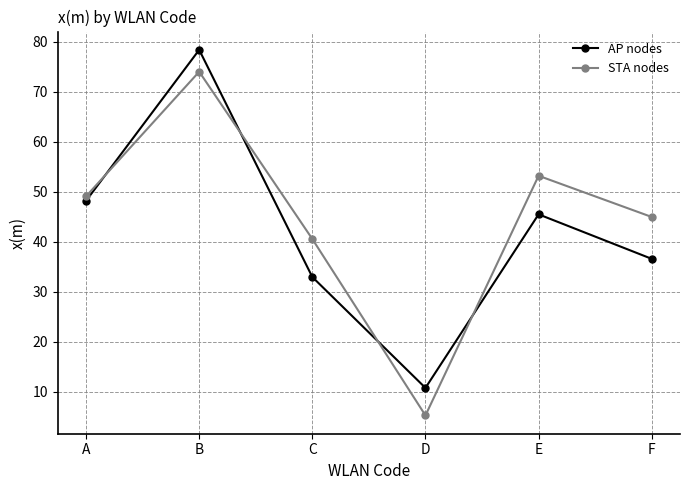

The value of AP nodes at E is 74.8. True or false?

False